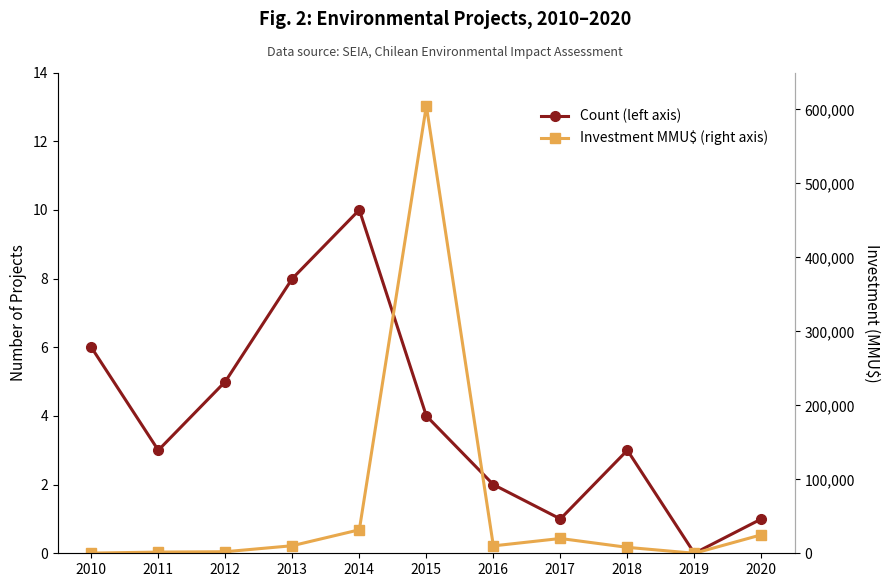

What is the total value across all series at 2014?

31770